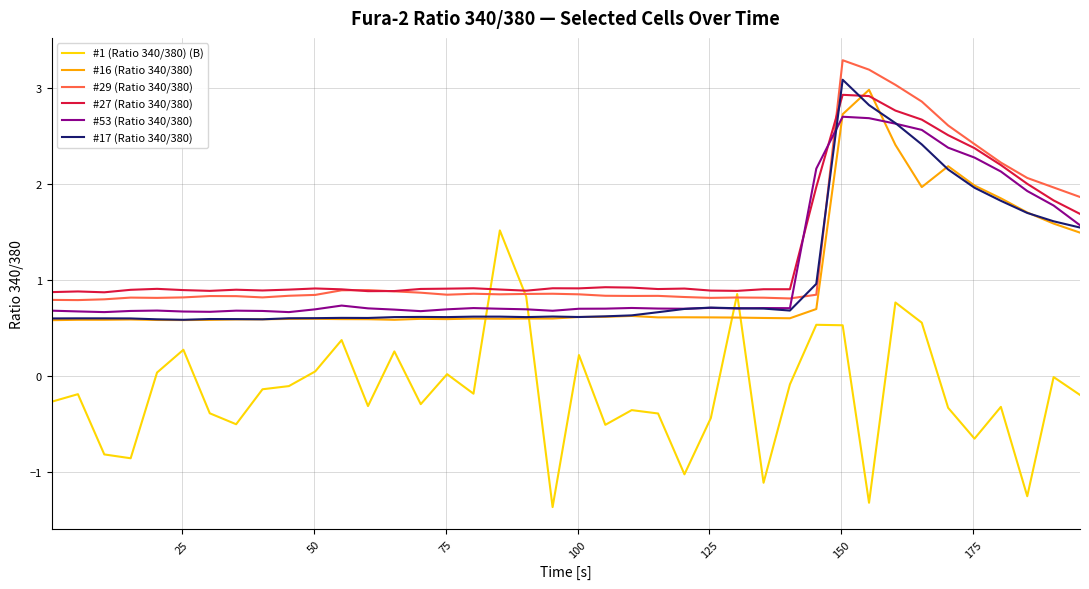

What is the maximum value shown in the chart?

3.3